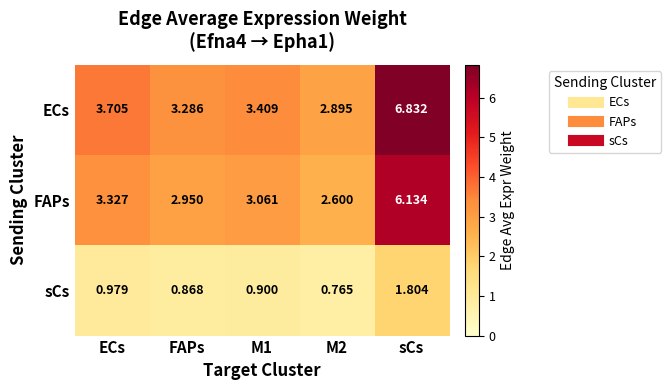

Which category has the highest value in the FAPs series?

sCs